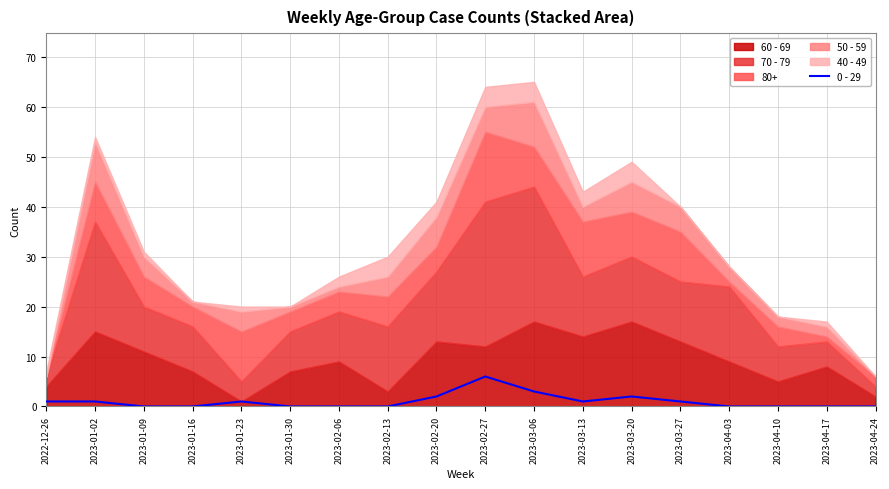

The value at 2023-03-20 is 1. True or false?

False